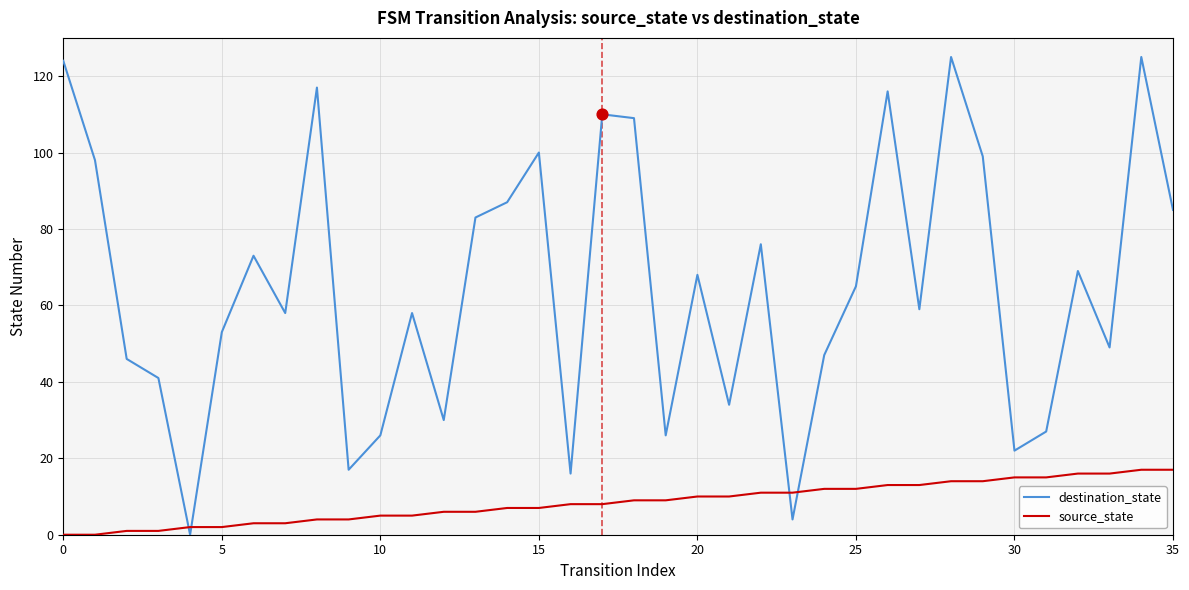

Which series has the largest total across all categories?

destination_state